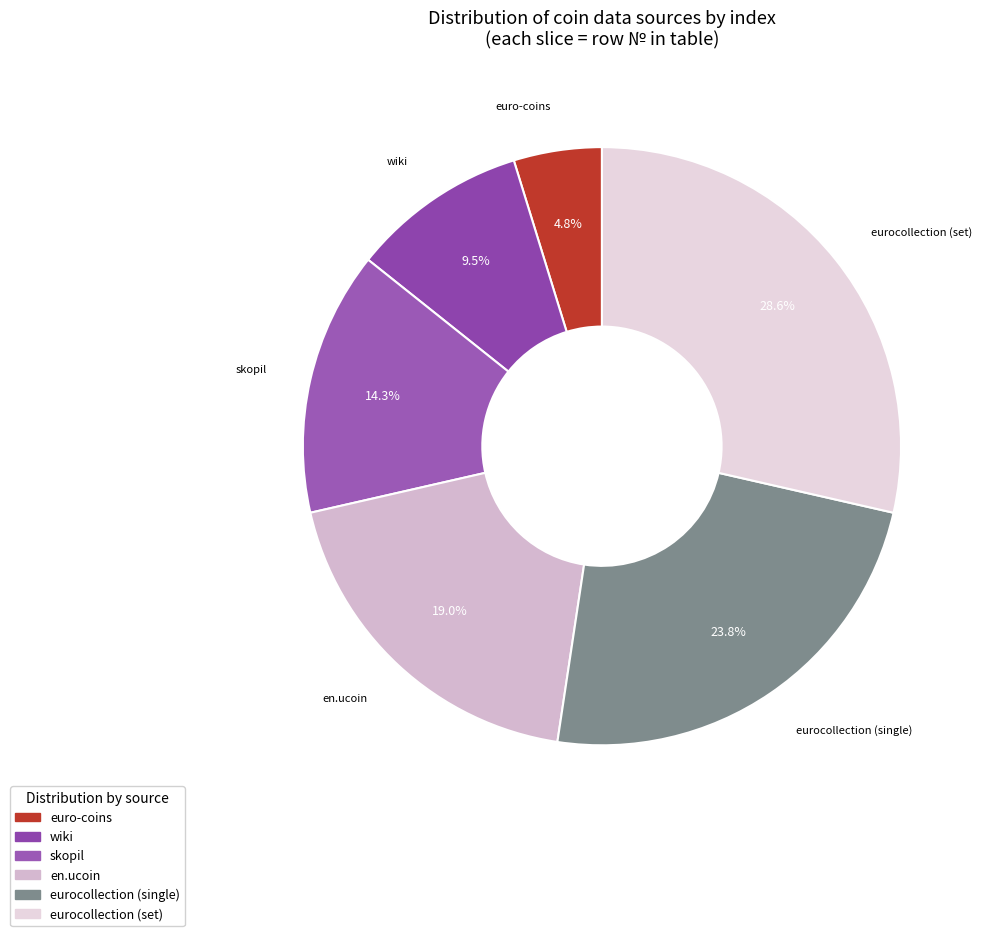

Count the number of slices in the pie.

6